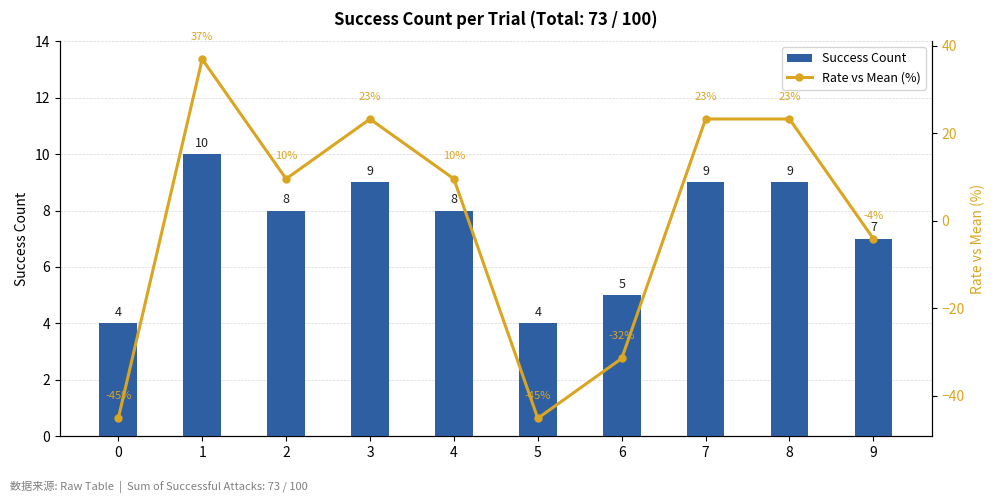

Which has a higher value, 2 or 0?

2